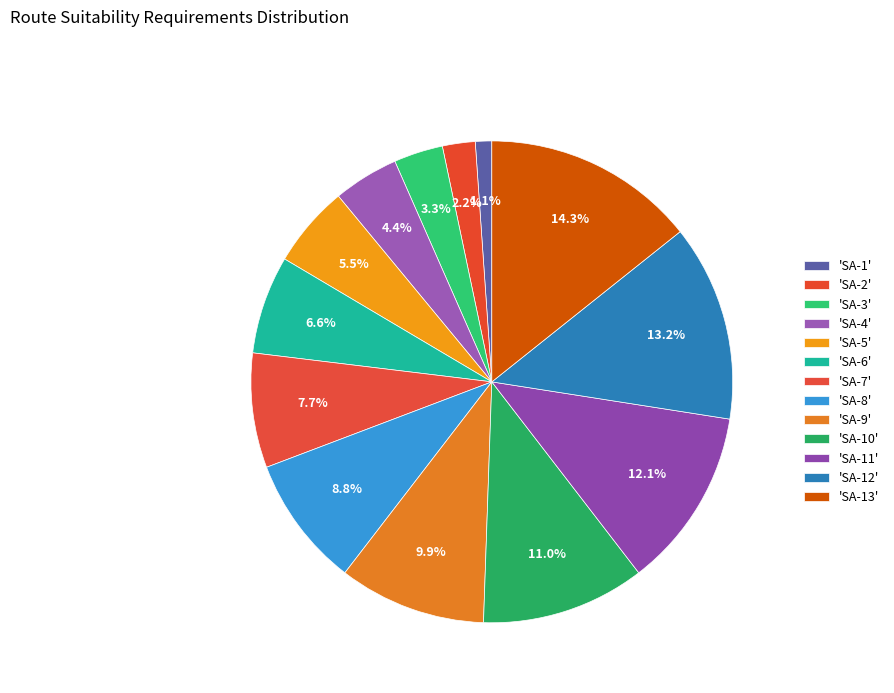

Is there any slice that represents more than half of the pie?

No